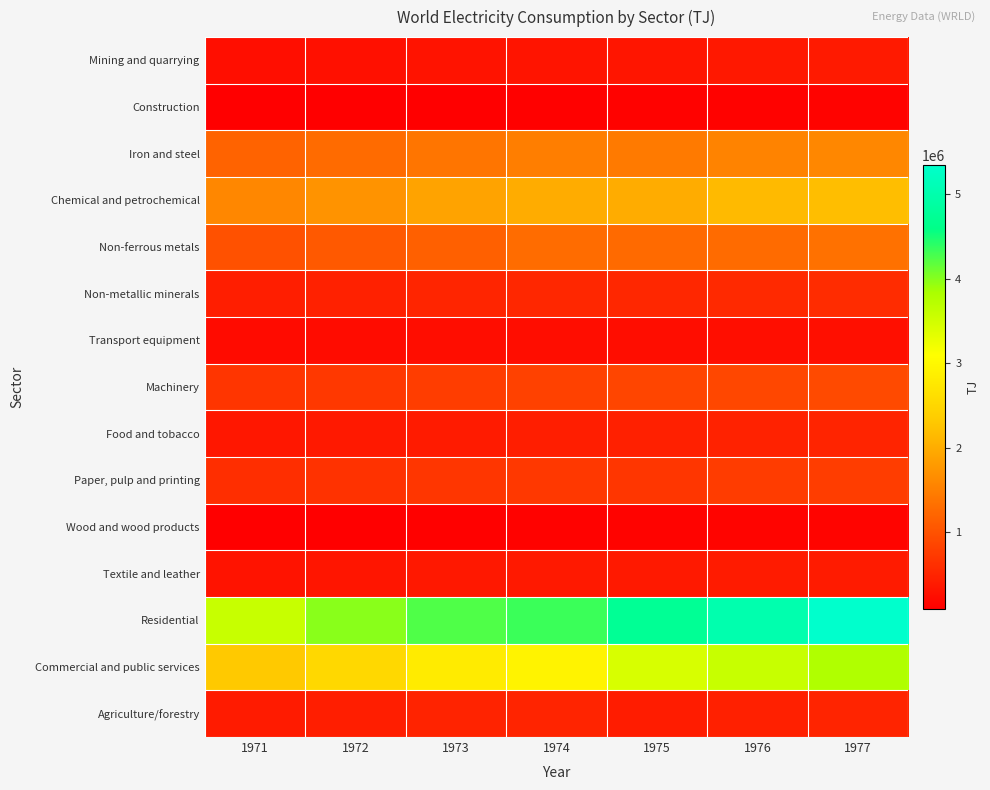

At 1976, list the series in order from smallest to largest.

Construction, Wood and wood products, Transport equipment, Mining and quarrying, Textile and leather, Agriculture/forestry, Food and tobacco, Non-metallic minerals, Paper, pulp and printing, Machinery, Non-ferrous metals, Iron and steel, Chemical and petrochemical, Commercial and public services, Residential